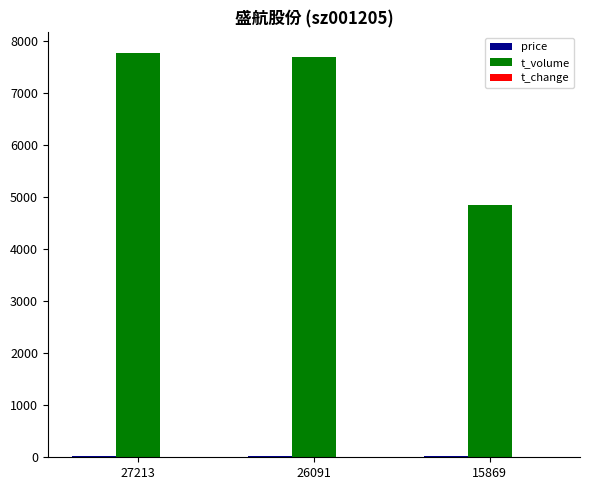

Does the chart contain stacked bars?

No